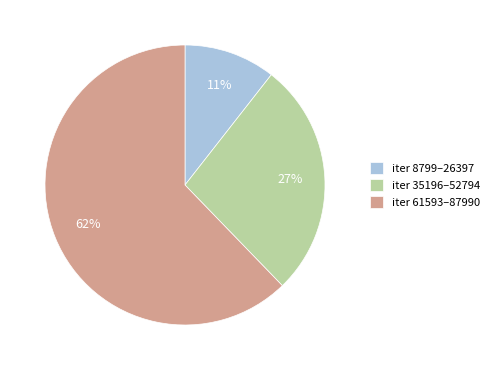

What is the ratio of the value at iter 8799–26397 to the value at iter 35196–52794?

0.4